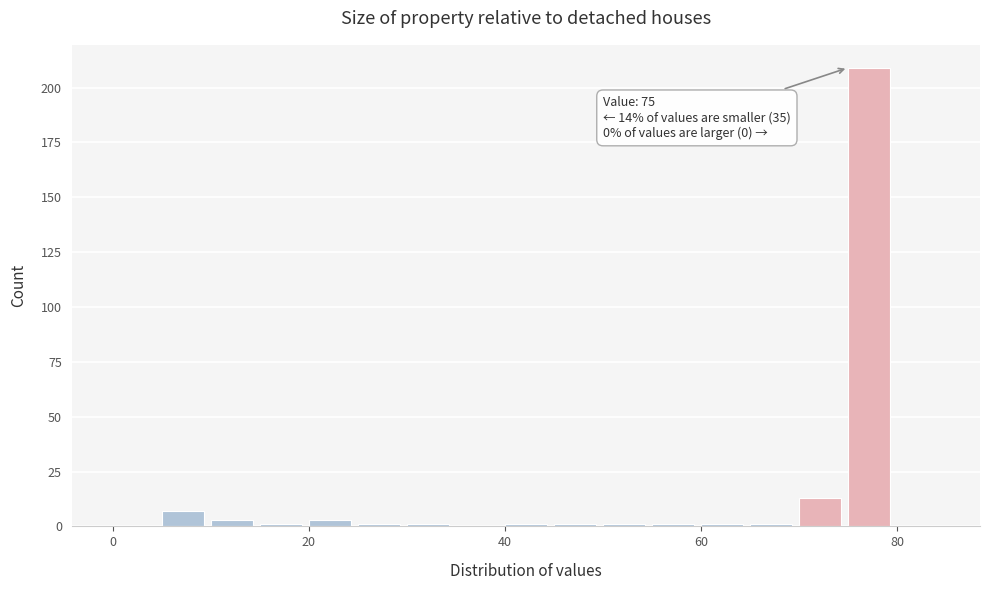

Around what value on the x-axis is the tallest bar? Give the approximate position of its centre, as read against the axis.

78